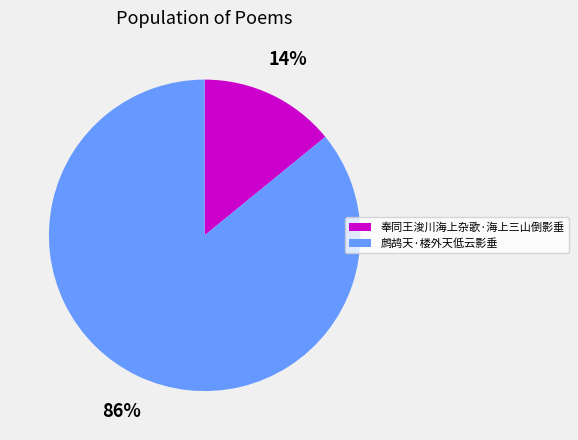

Which category has the smallest portion of the pie?

奉同王浚川海上杂歌·海上三山倒影垂